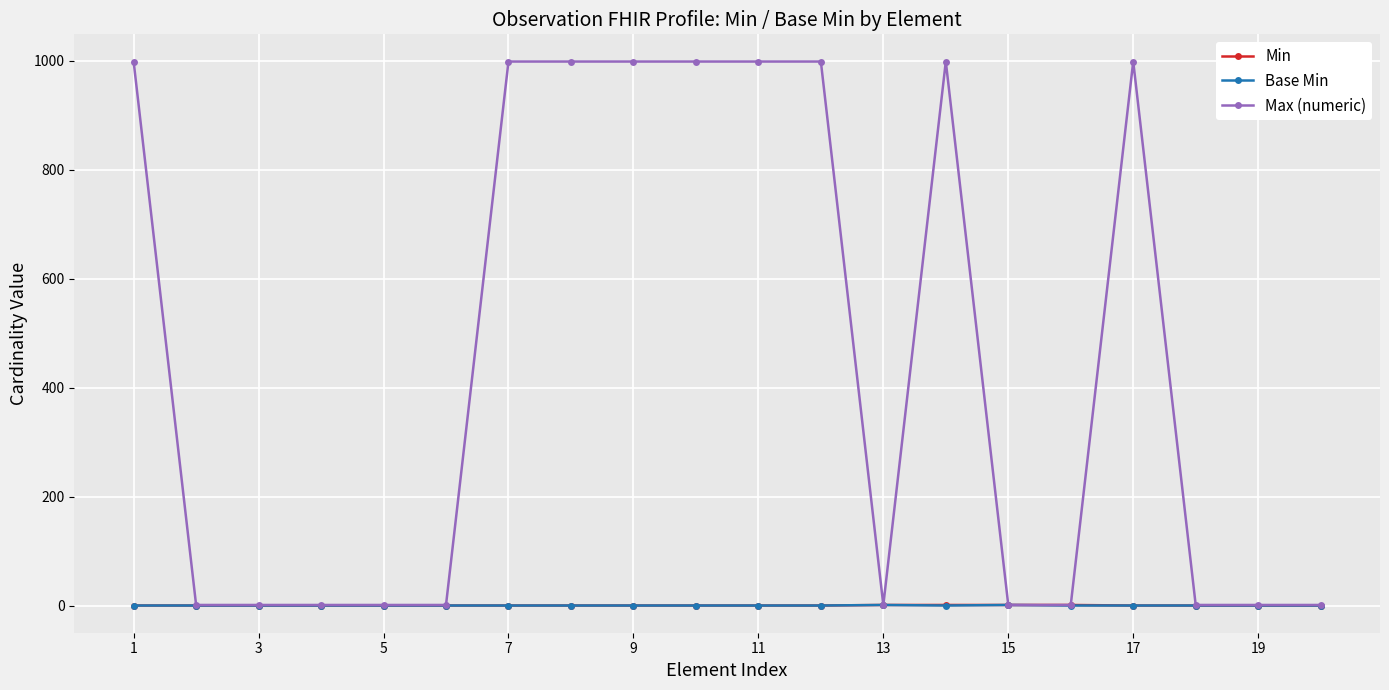

What is the highest value of the Max (numeric) series?

999